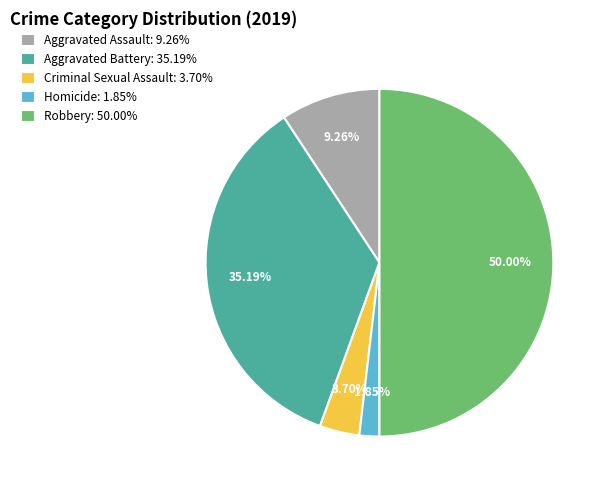

Count the number of slices in the pie.

5